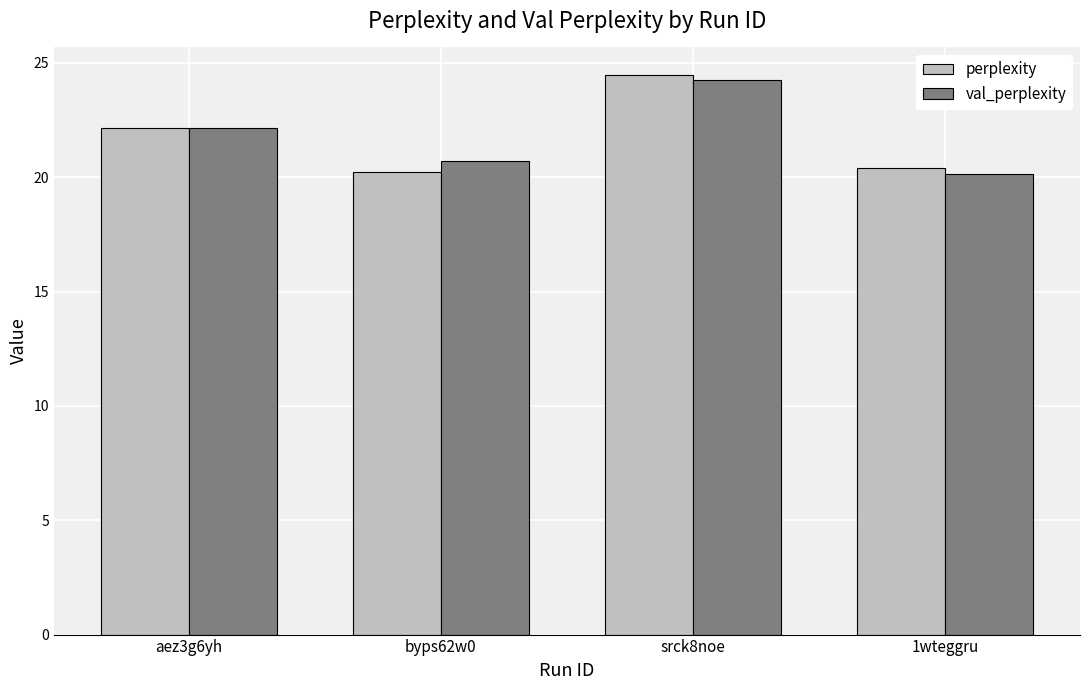

What is the lowest value of the val_perplexity series?

20.1